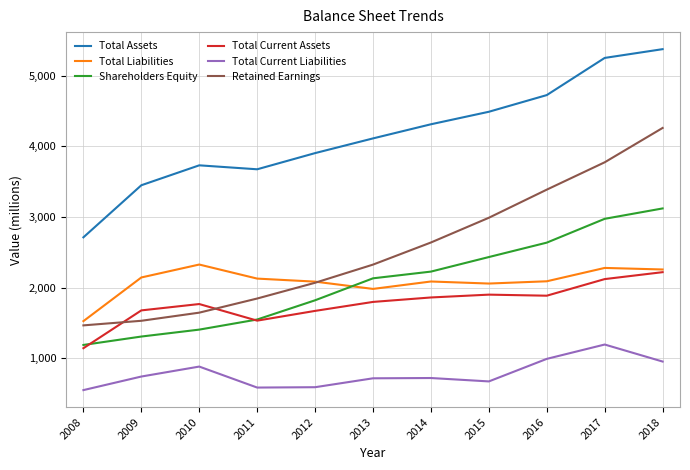

The value of Total Current Liabilities at 2011 is 584. True or false?

True